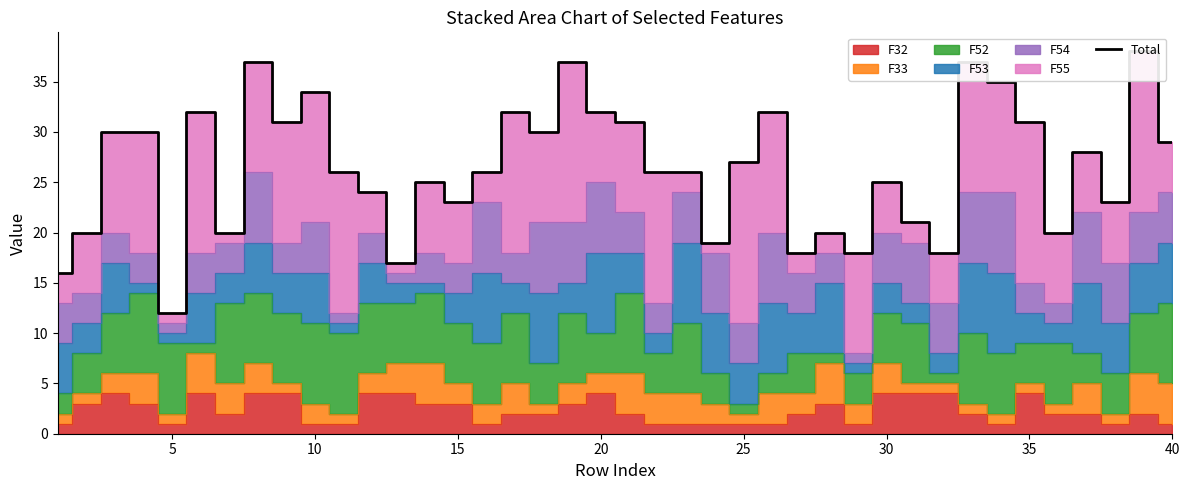

Does the chart have visible grid lines?

No